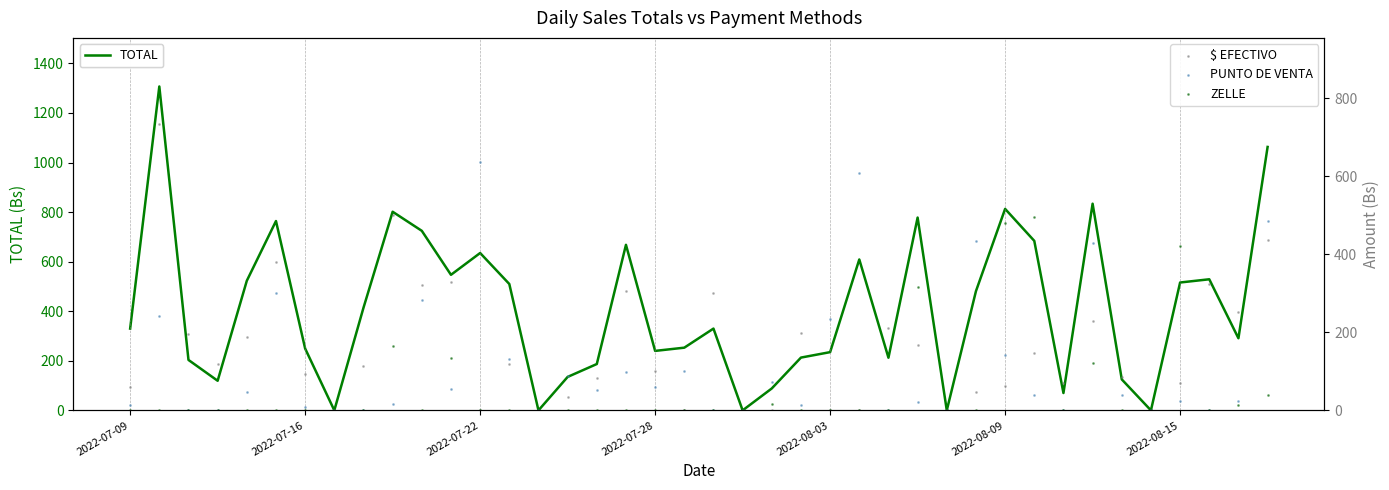

Which series contains the lowest Y value?

TOTAL